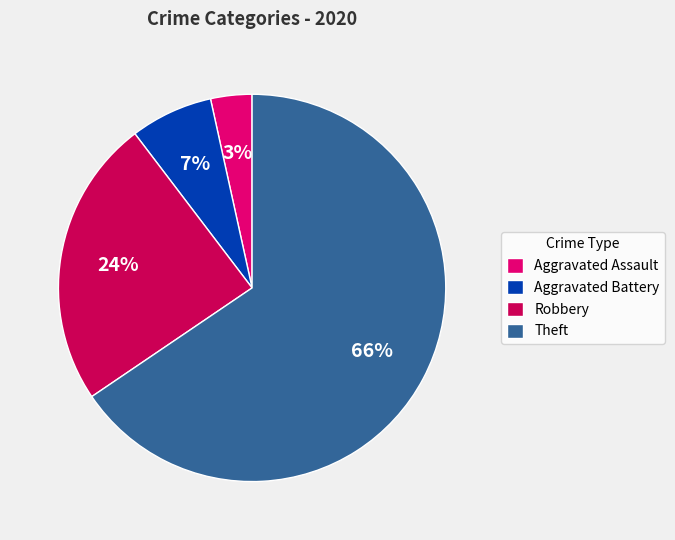

The Aggravated Battery slice represents 7% of the pie. True or false?

True